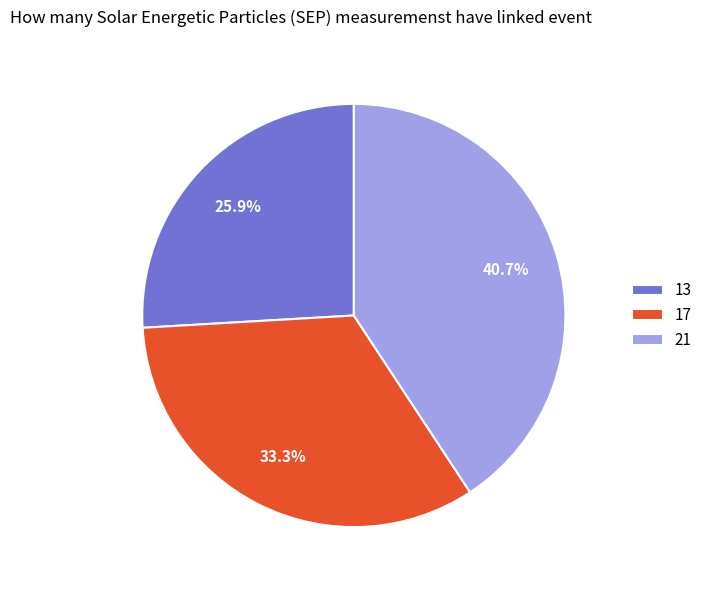

Rank the categories by value from lowest to highest.

13, 17, 21